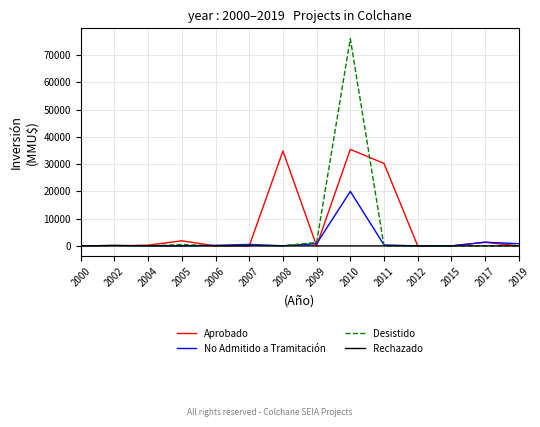

List the series in order of their peak value, highest first.

Desistido, Aprobado, No Admitido a Tramitación, Rechazado